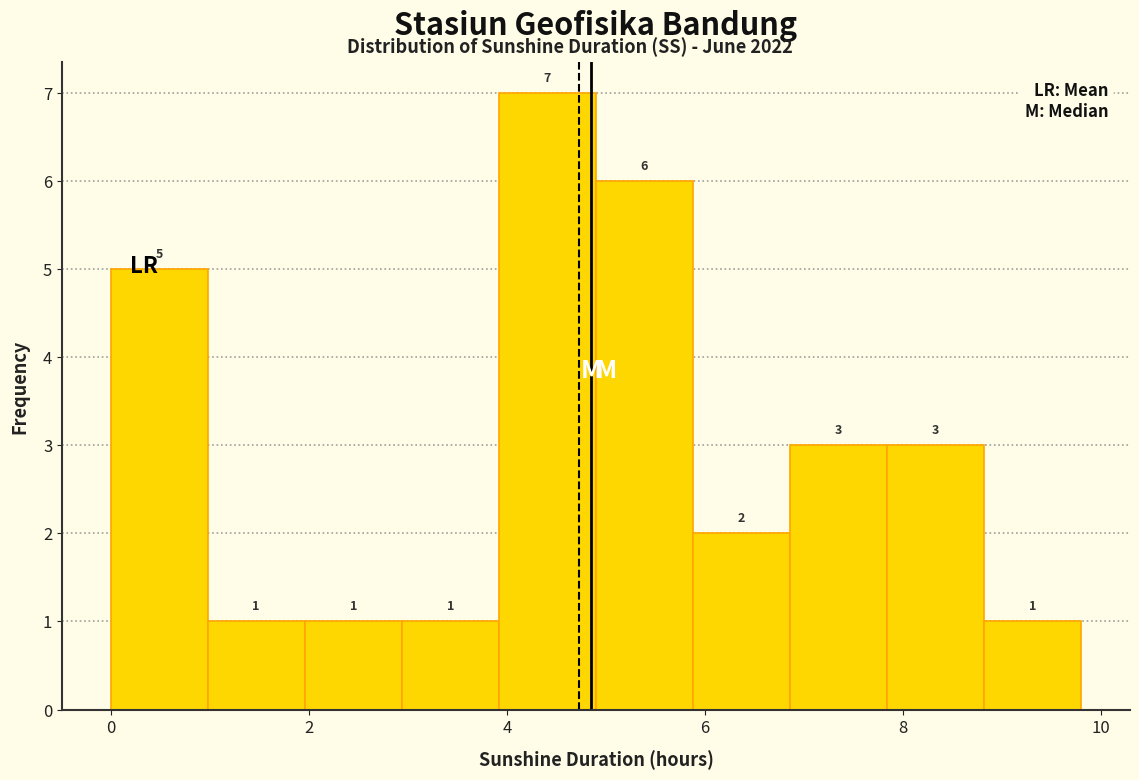

Over which range of the x-axis is the bar tallest?

3.92 to 4.90